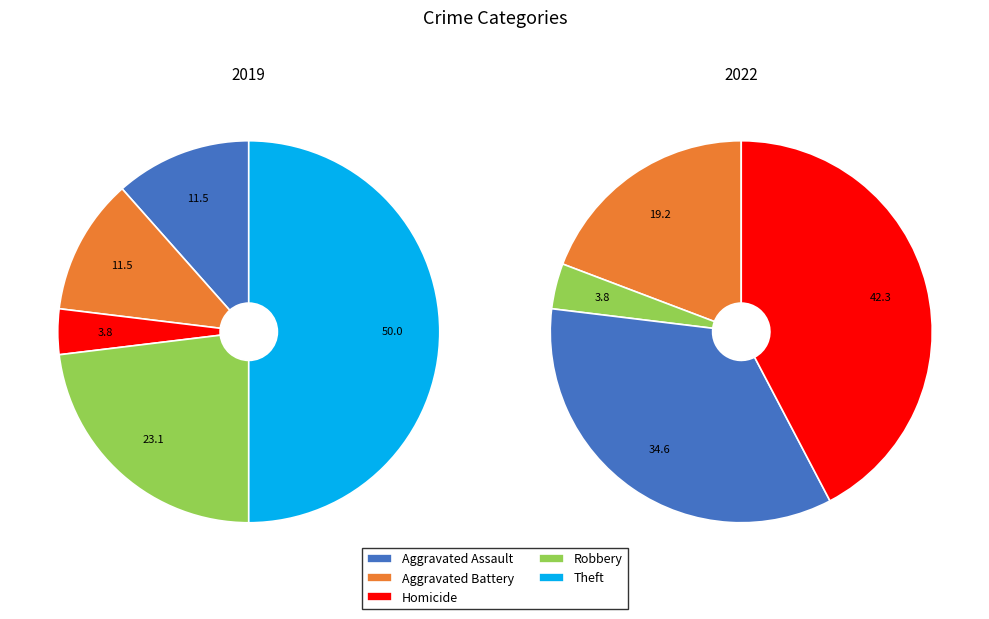

The Criminal Sexual Assault slice represents 0% of the pie. True or false?

True